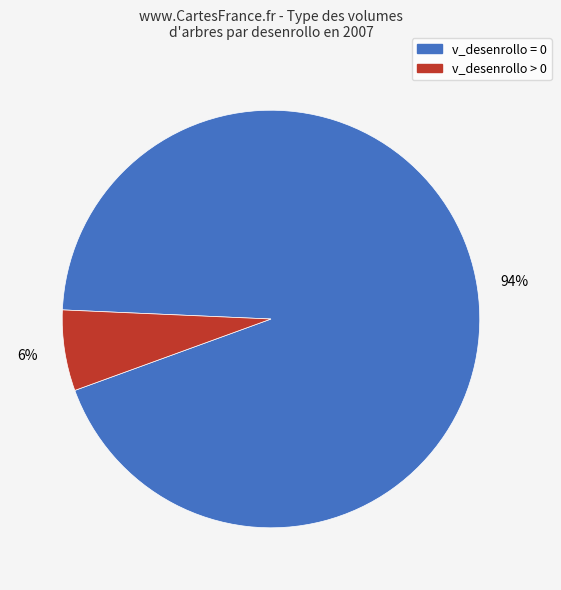

To the nearest percent, what is the average slice percentage?

50%